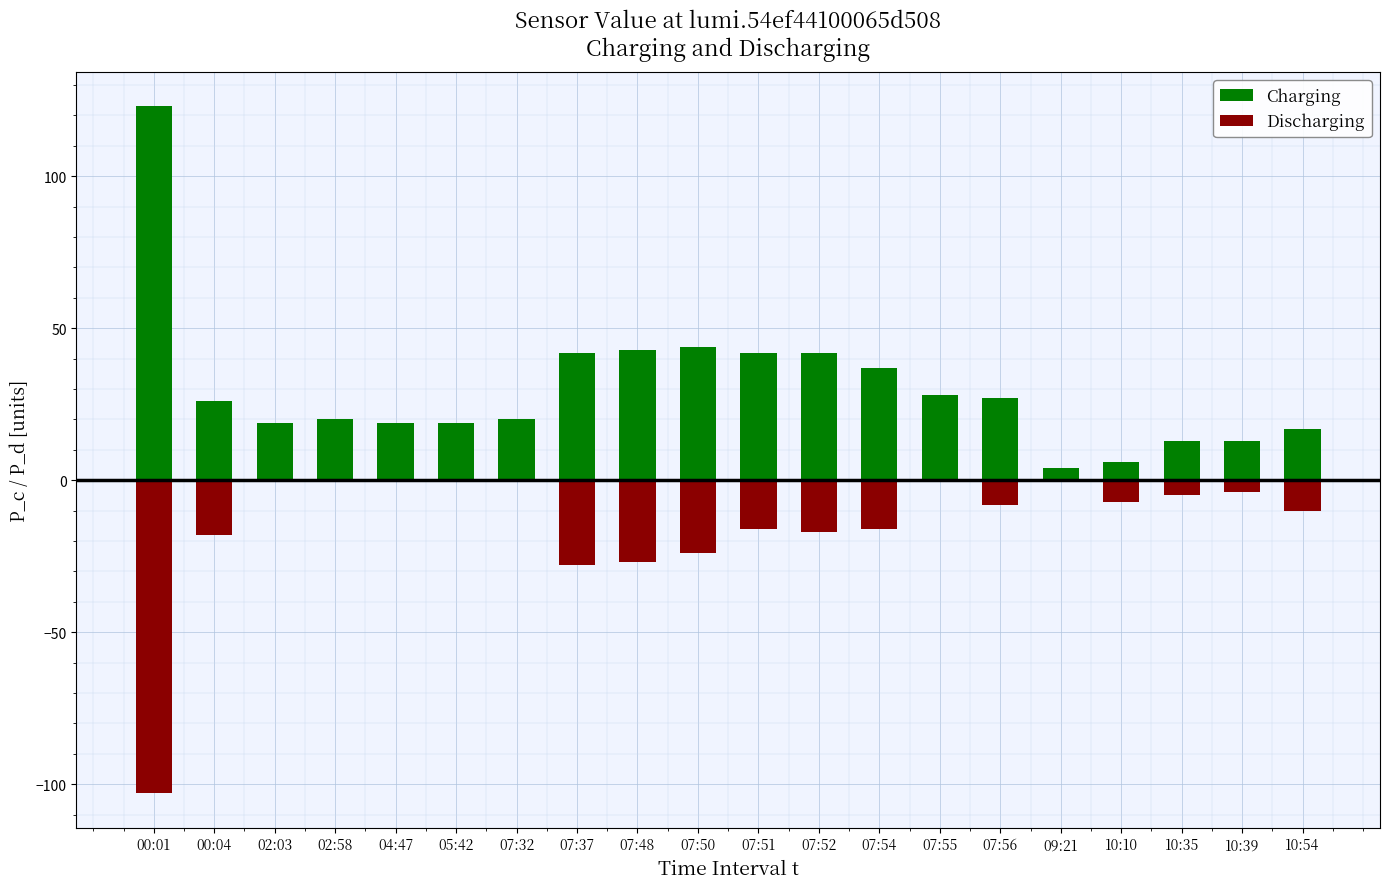

At which label does Charging first exceed 26?

00:01